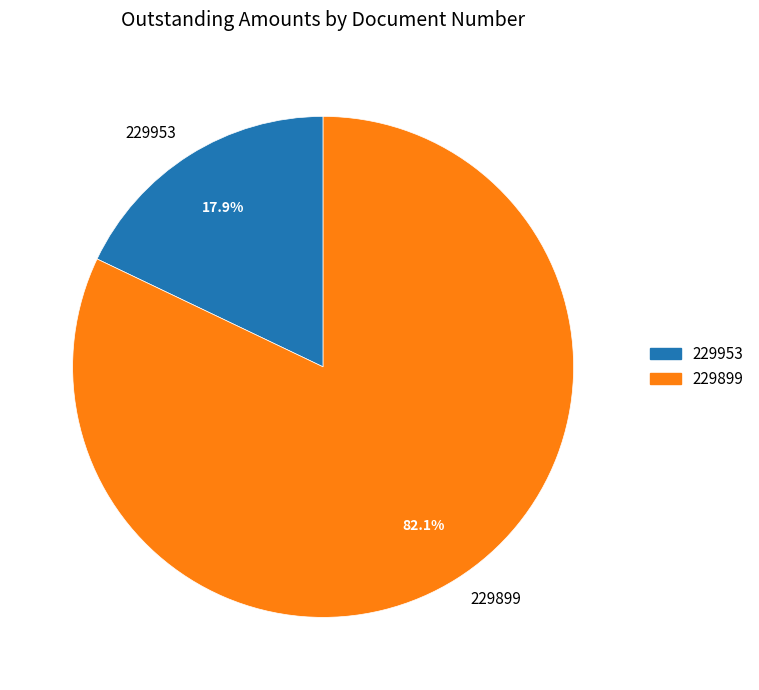

Combined, do 229953 and 229899 account for over 50%?

Yes